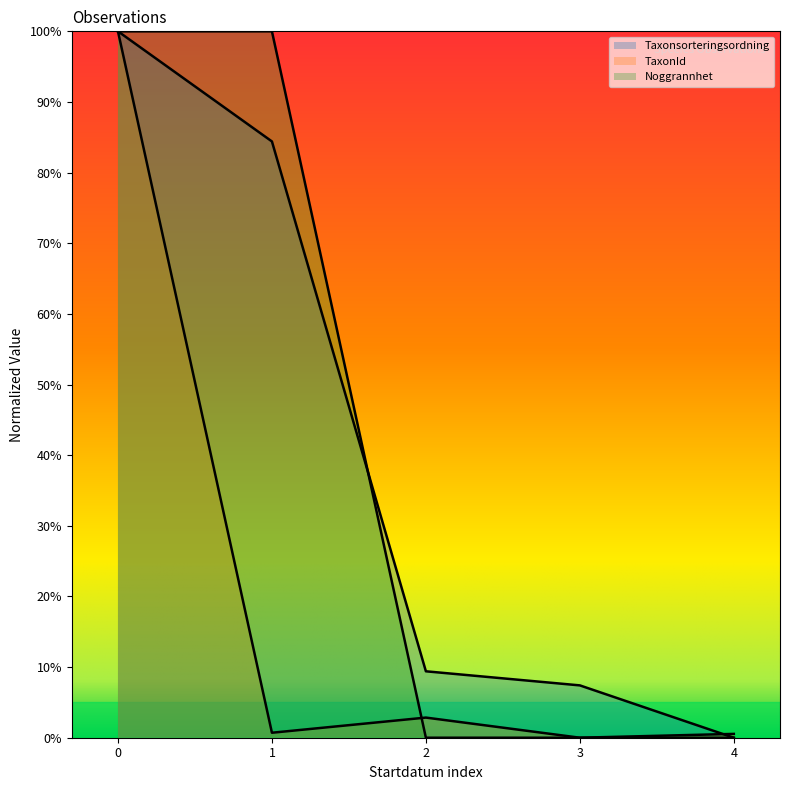

How many interior local peaks does the TaxonId series have?

1